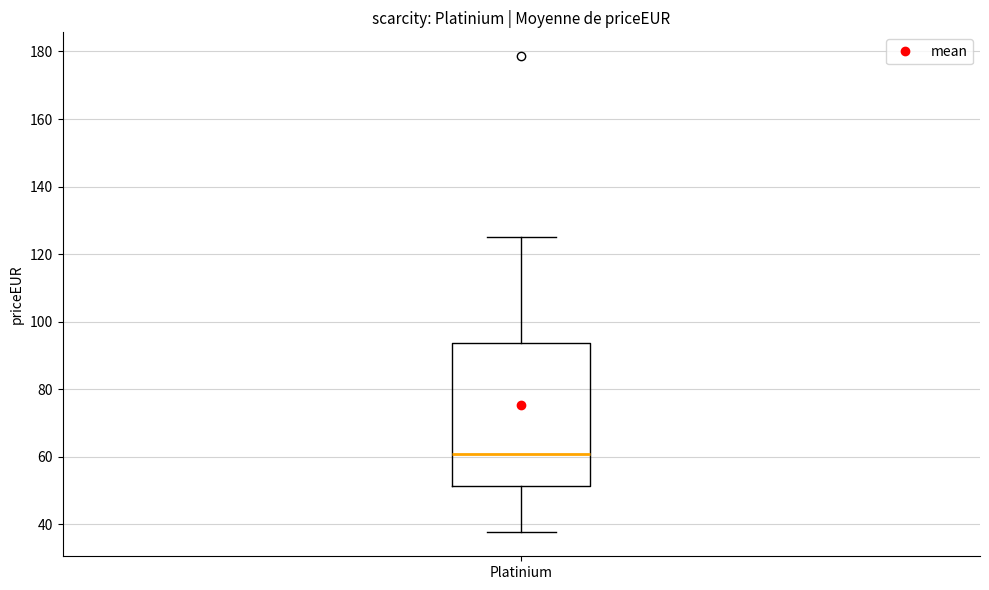

Where is the lower edge of the box for Platinium on the y-axis? The values are not printed on the chart, so give them approximately, as read against the axis.

52